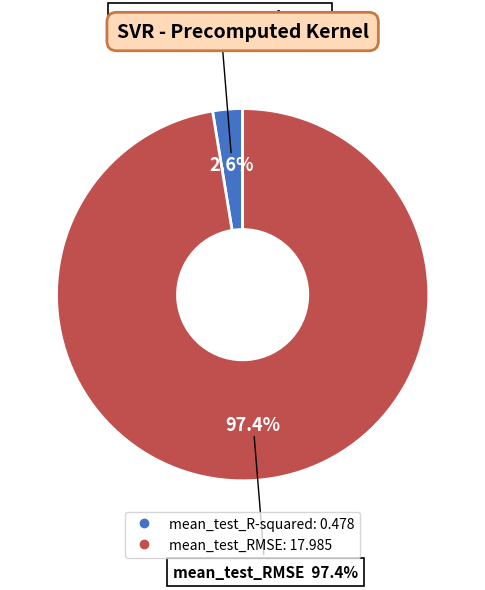

What percentage is the mean_test_R-squared slice, to the nearest percent?

3%